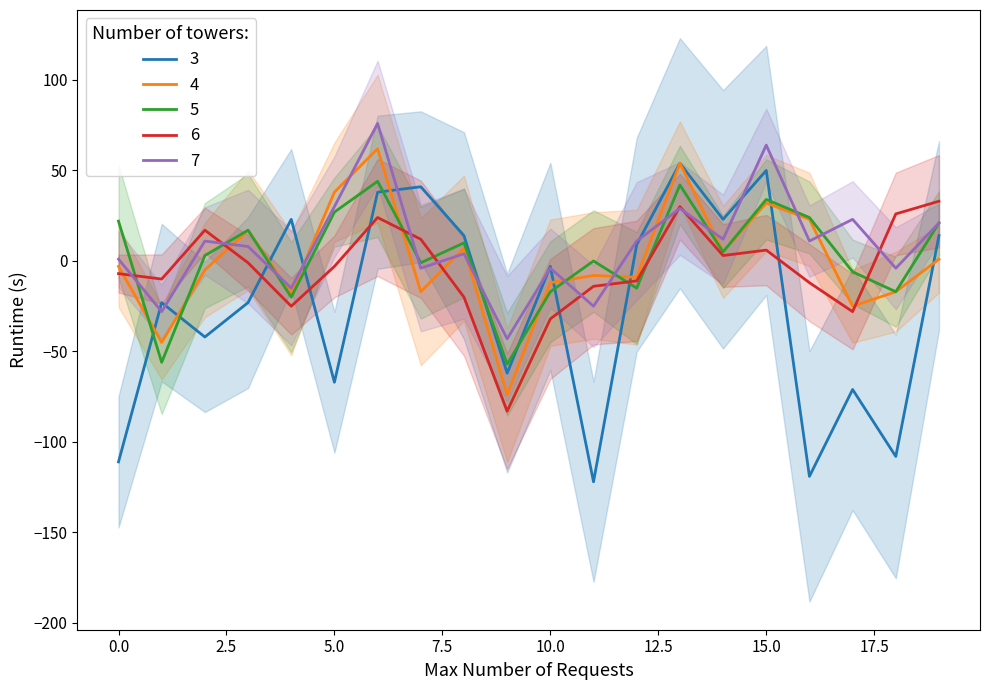

What is the minimum value for 4?

-74